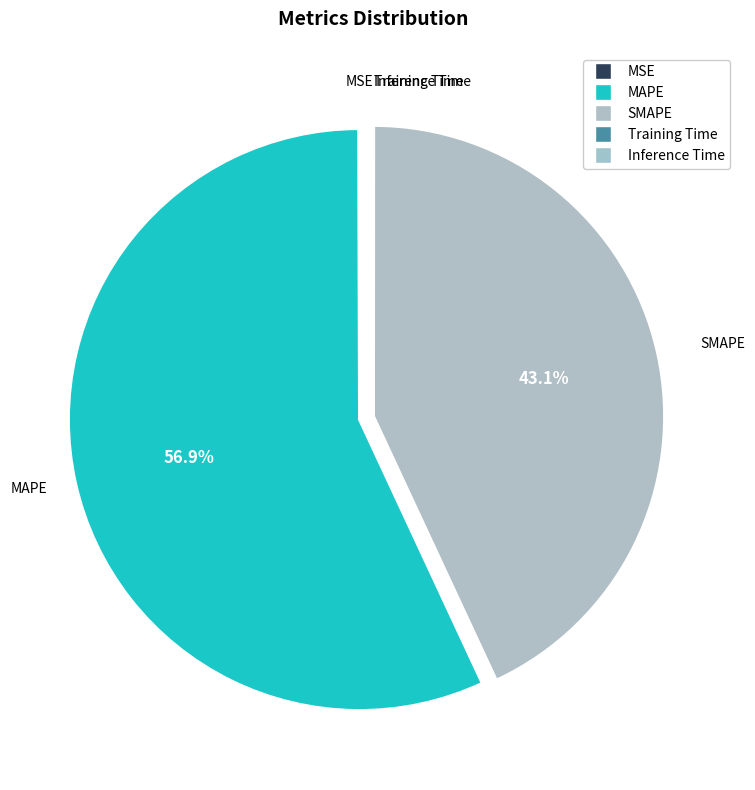

Which slice is the smallest?

Inference Time